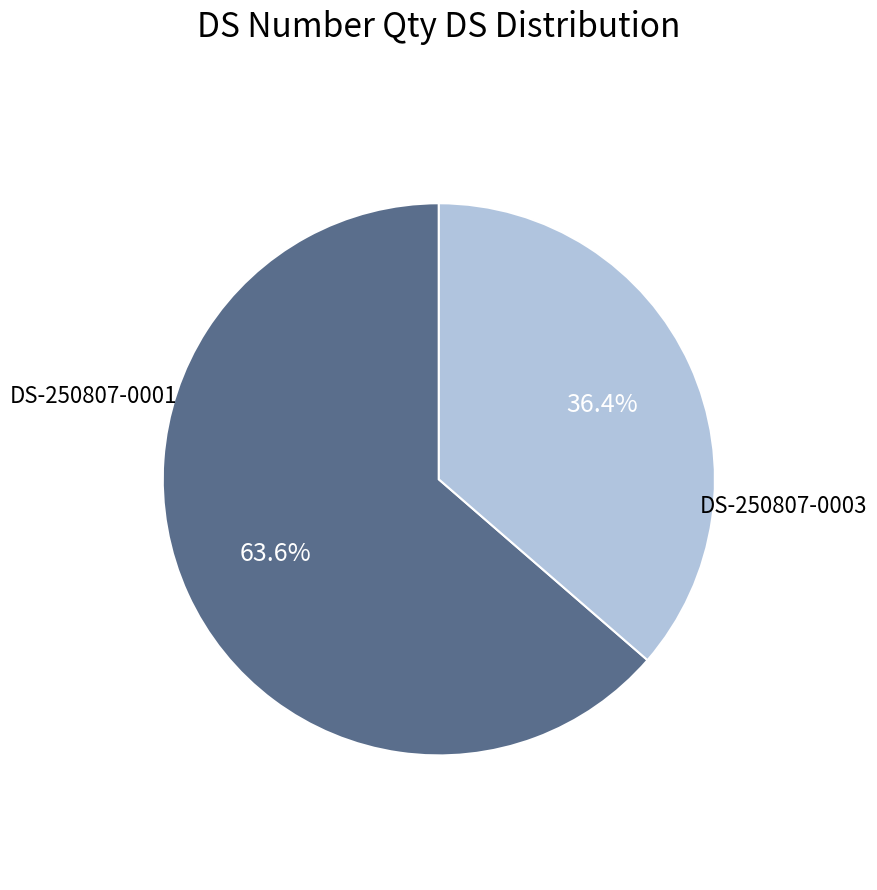

Is there a majority slice in this chart?

Yes